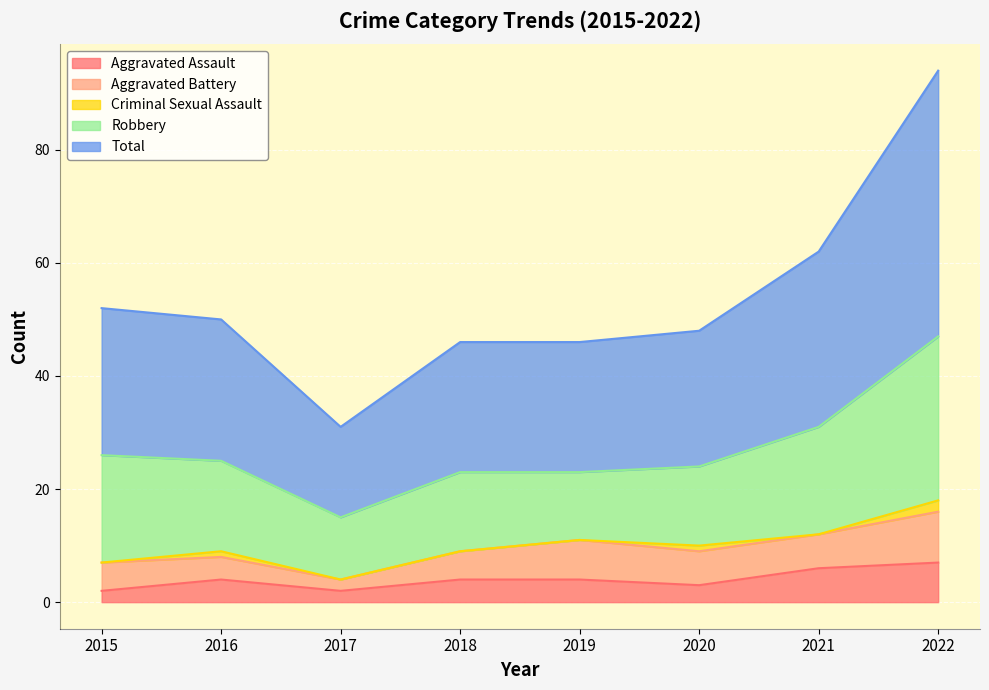

What is the sum of all Aggravated Battery values?

44